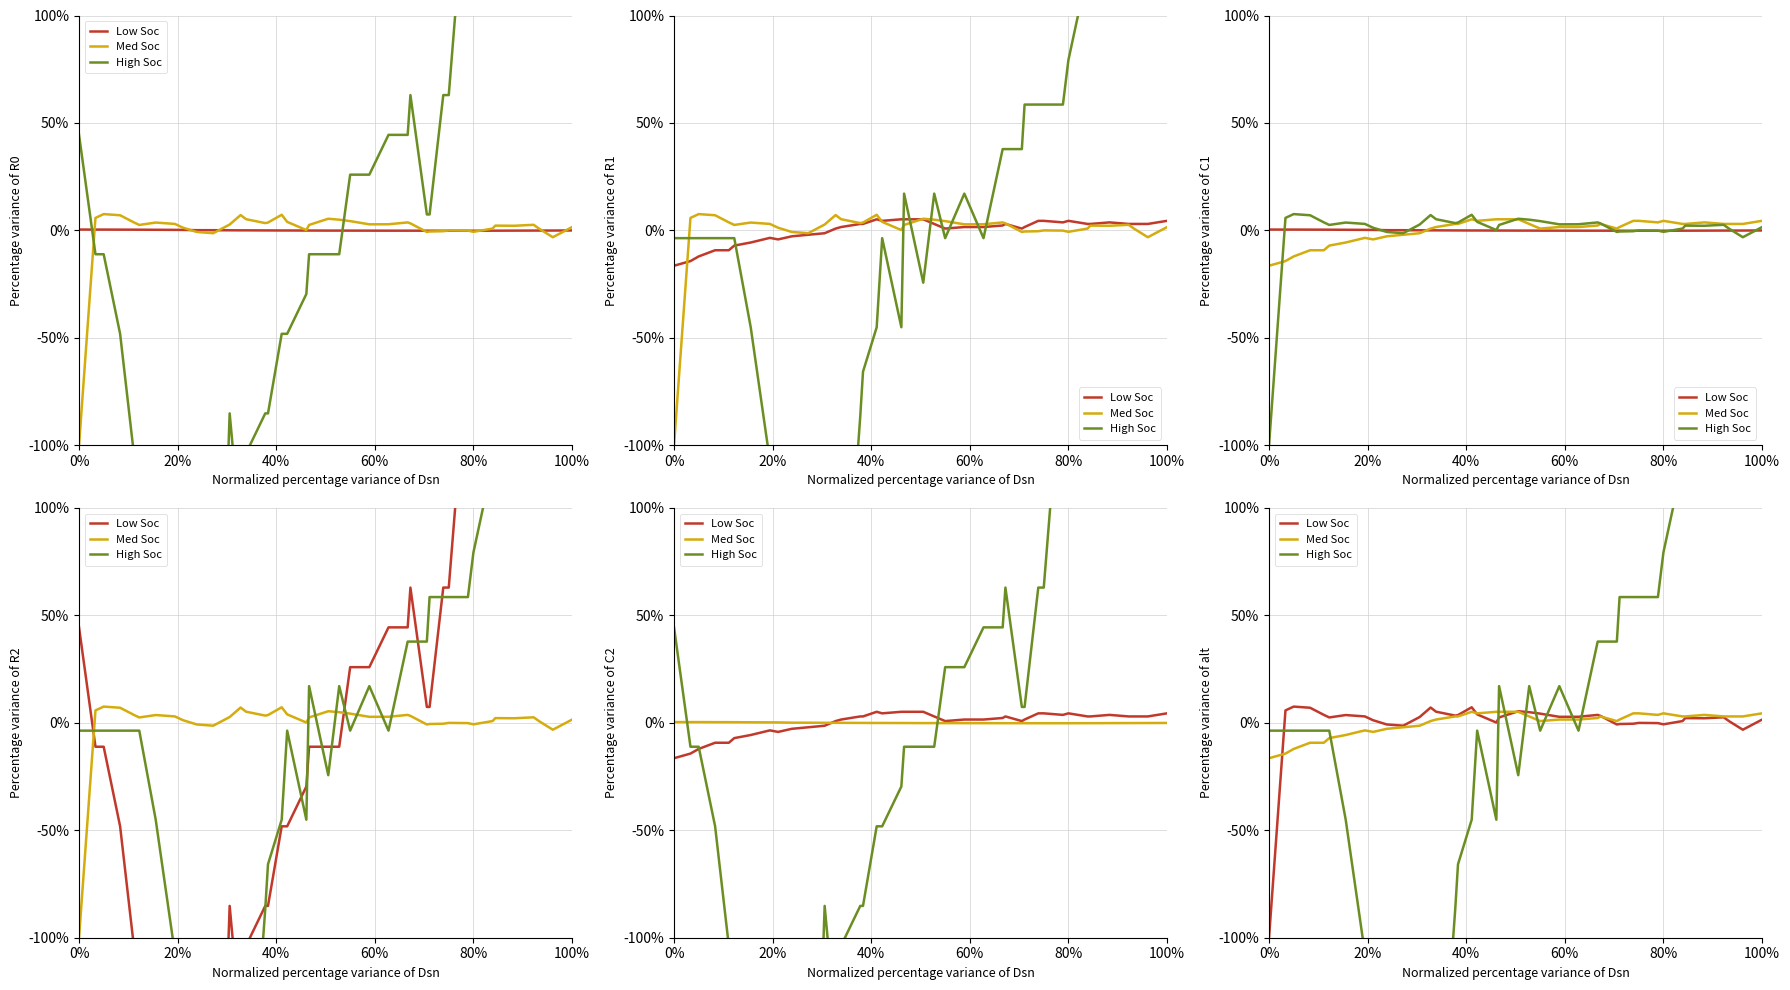

Which series ends up on top after the final intersection of Low Soc and Med Soc?

Med Soc